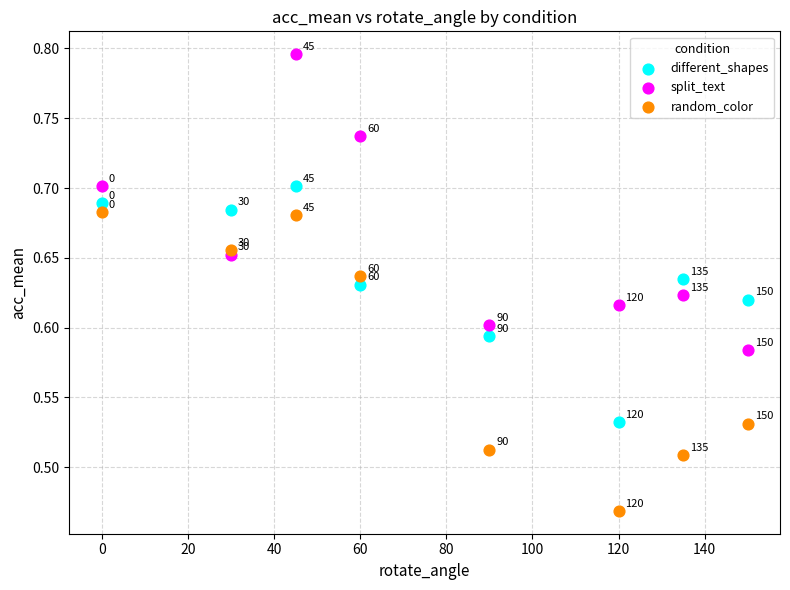

Which series reaches the minimum Y coordinate?

random_color